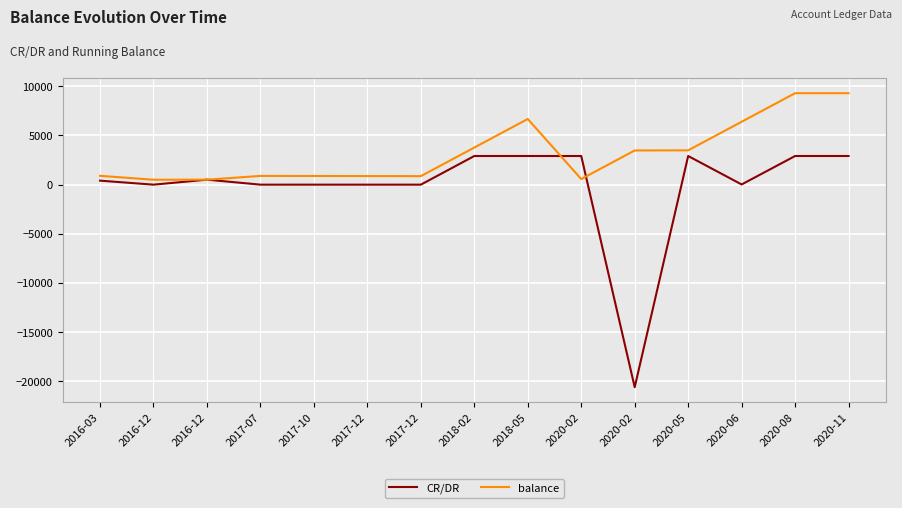

How many lines are shown in the chart?

2